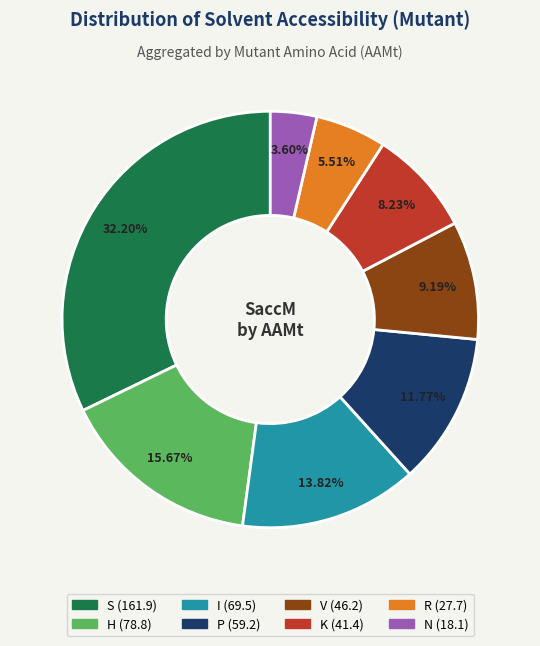

To the nearest percent, what is the average slice percentage?

12%